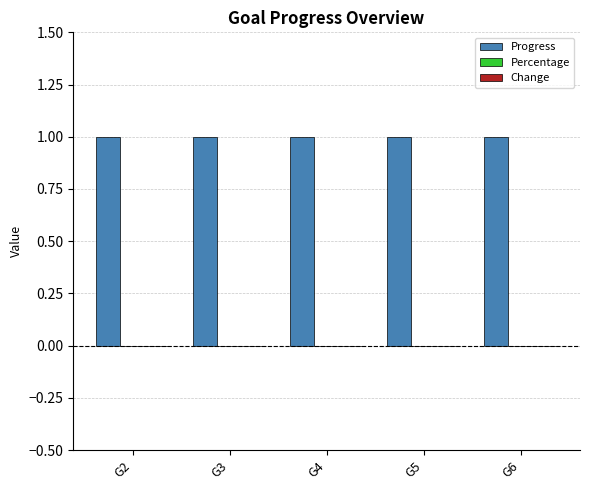

How many series are shown in this chart?

3